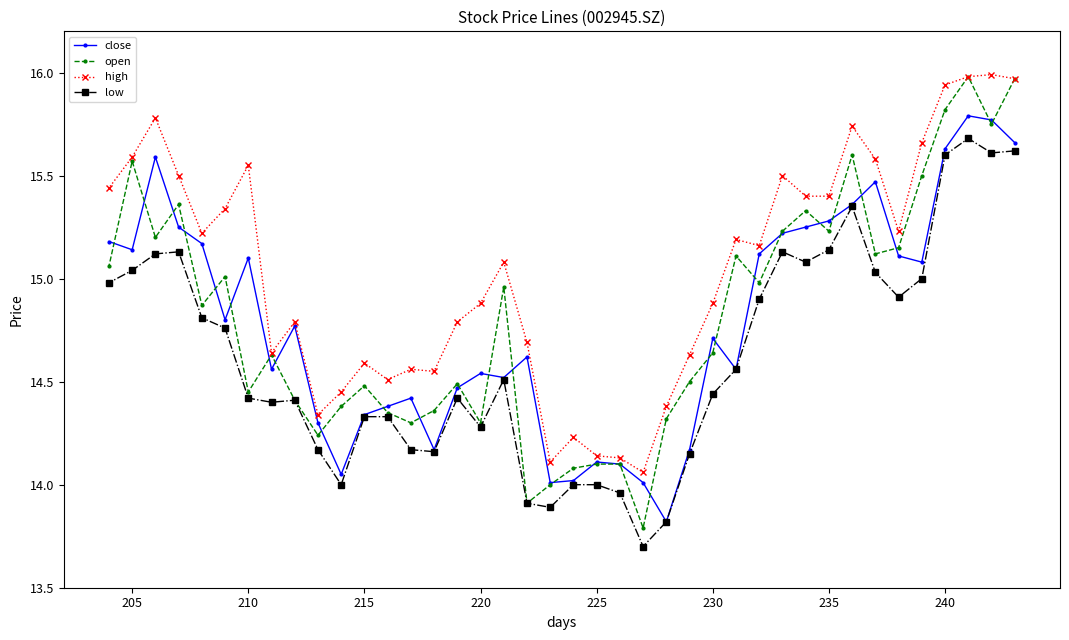

The high series shows 4.3 at 240. True or false?

False